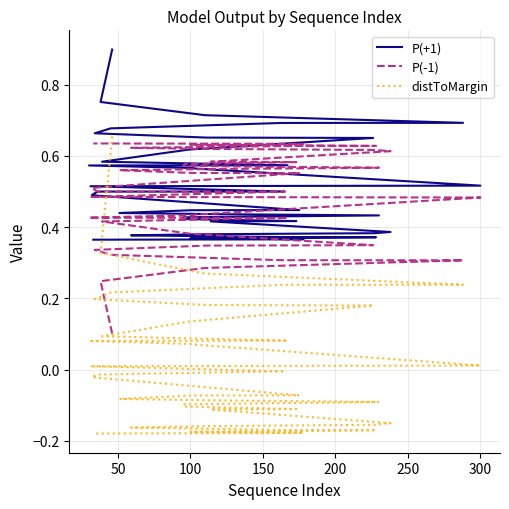

What is the average value of the P(-1) series?

0.5